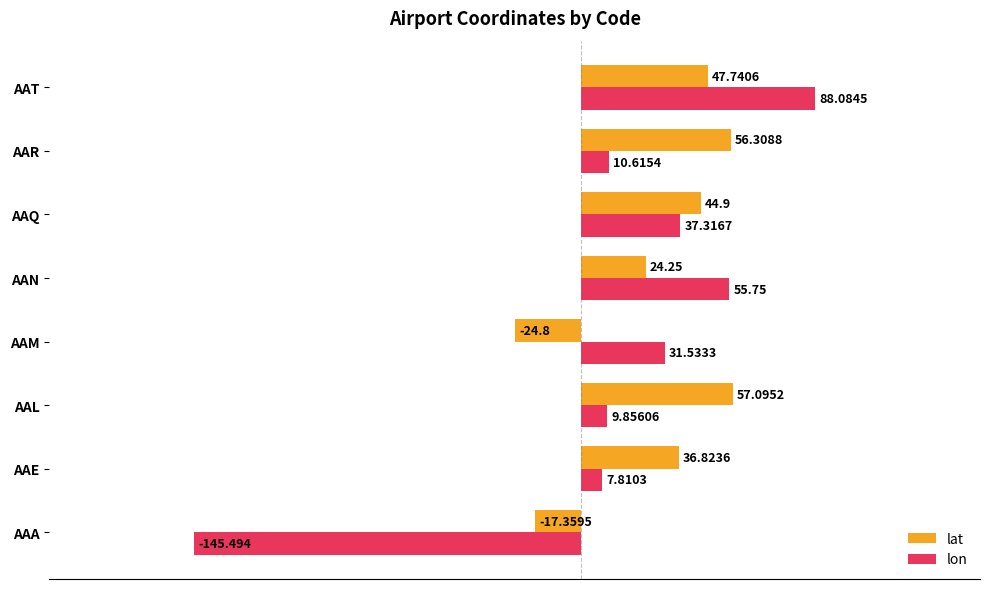

List the series in order of their peak value, highest first.

lon, lat